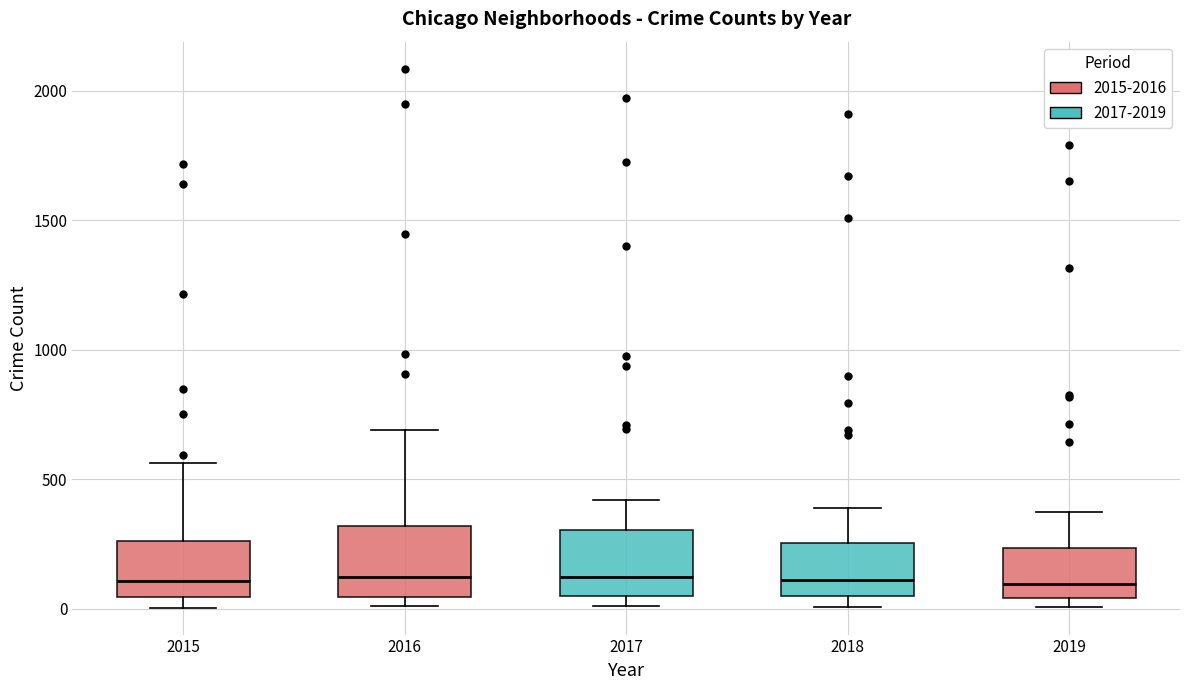

Reading left to right, transcribe this box plot: for each box, give where its median line is, the range the box spans, and where its two whiskers end, as read against the y-axis. The values are not printed on the chart, so give them approximately, as read against the axis.

2015: median 100, box 50 to 250, whiskers 0 to 550
2016: median 150, box 50 to 300, whiskers 0 to 700
2017: median 100, box 50 to 300, whiskers 0 to 400
2018: median 100, box 50 to 250, whiskers 0 to 400
2019: median 100, box 50 to 250, whiskers 0 to 400